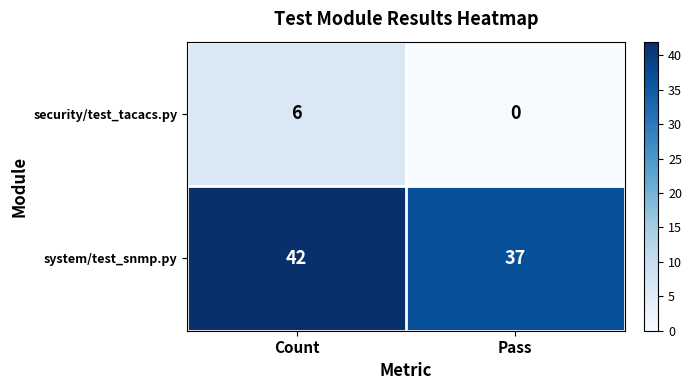

Between Count and Pass, which series saw the biggest shift?

security/test_tacacs.py